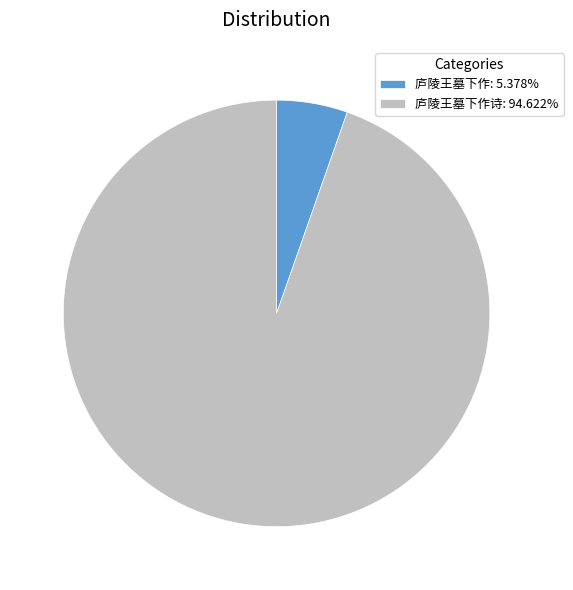

How many segments does this pie chart have?

2